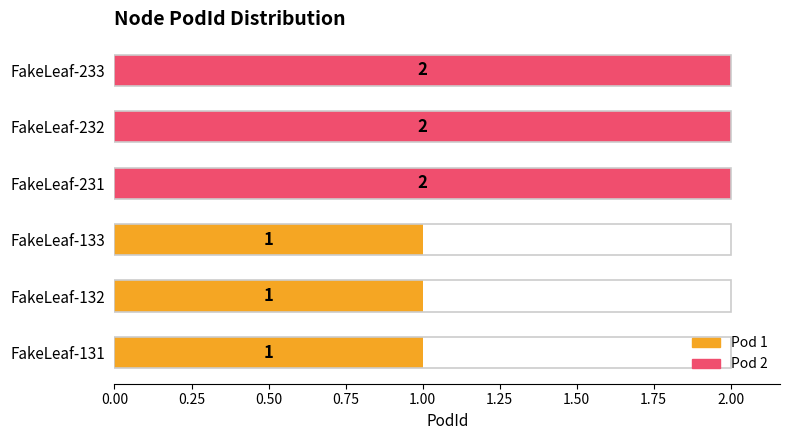

What is the maximum value shown in the chart?

2